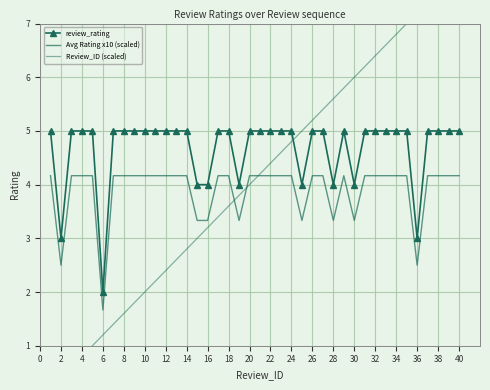

What is the difference between the second highest and second lowest values in the Avg Rating x10 (scaled) series?

1.7